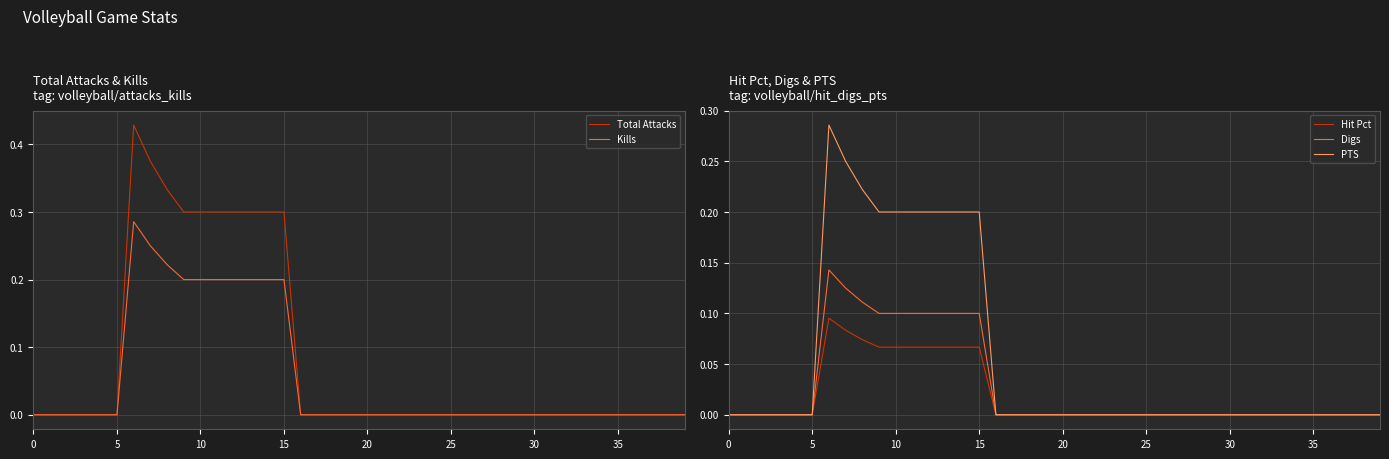

How many lines are shown in the chart?

5